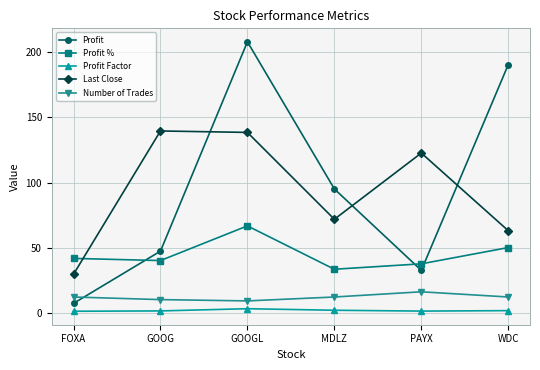

At which label does Profit reach its peak?

GOOGL